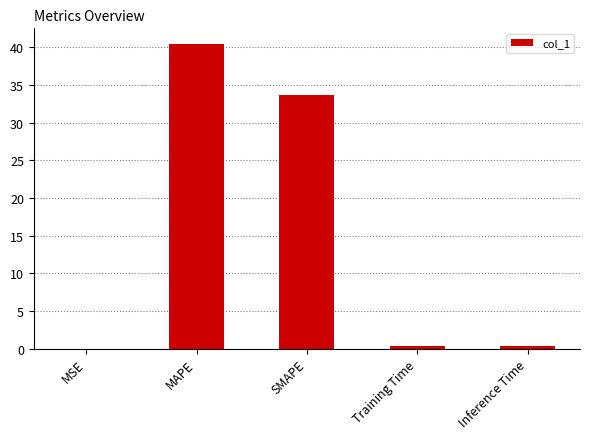

Are the bars grouped side by side (vs. stacked)?

No